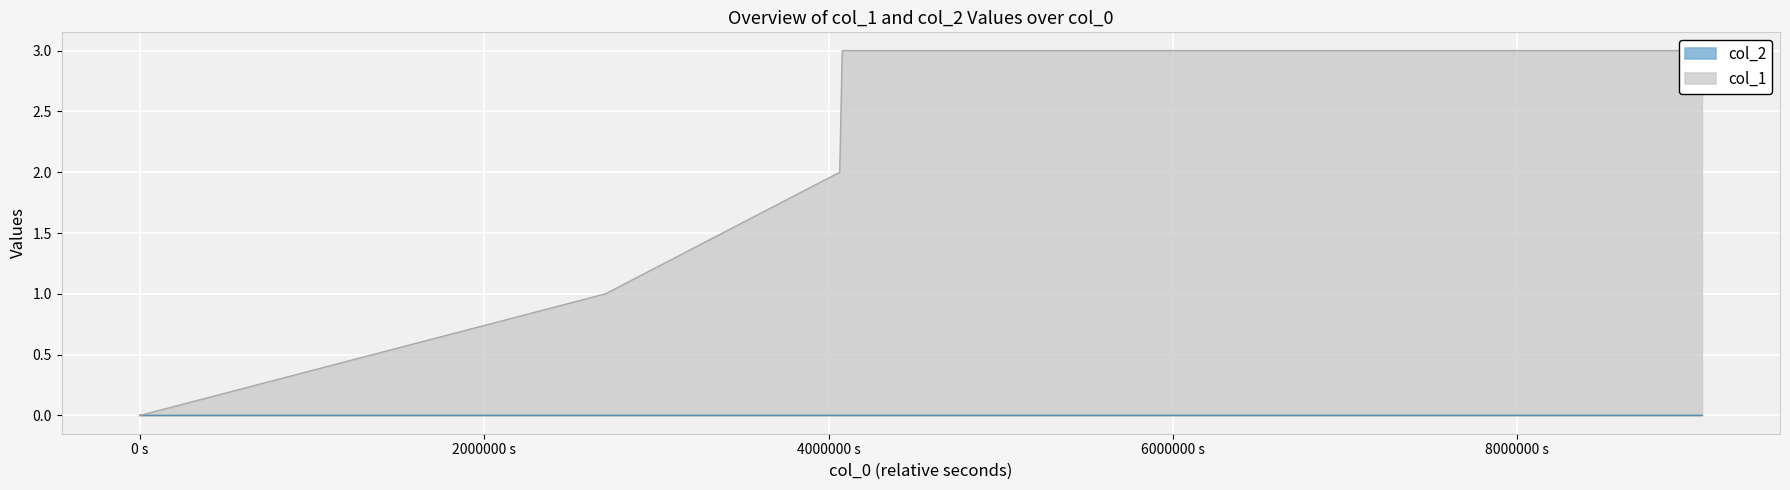

How many values are below 2?

2